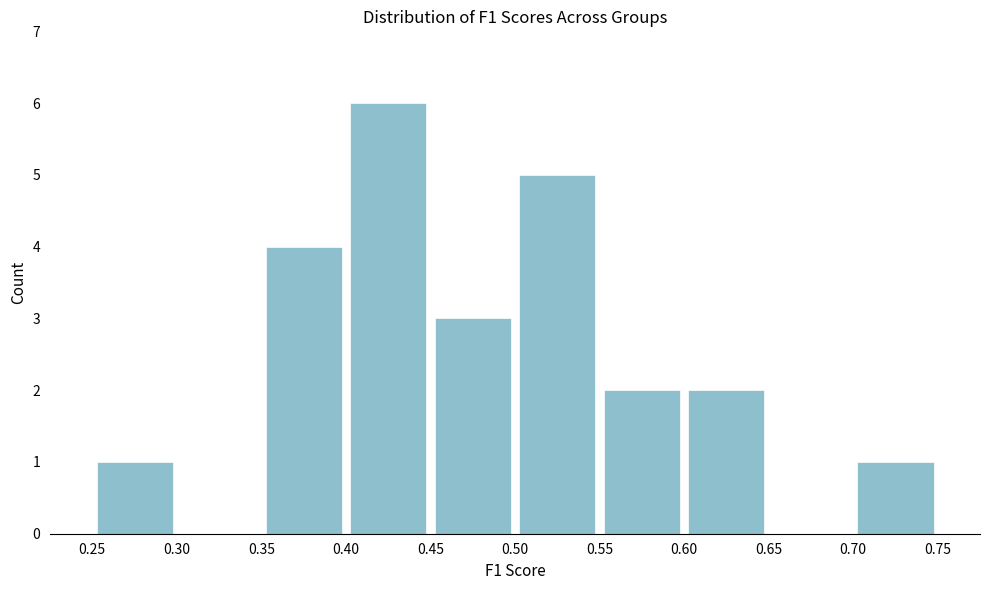

Reading left to right, list every bar in this chart as the range it spans on the x-axis followed by its height. The values are not printed on the chart, so give them approximately, as read against the axis.

0.25 to 0.30: 1
0.30 to 0.35: 0
0.35 to 0.40: 4
0.40 to 0.45: 6
0.45 to 0.50: 3
0.50 to 0.55: 5
0.55 to 0.60: 2
0.60 to 0.65: 2
0.65 to 0.70: 0
0.70 to 0.75: 1